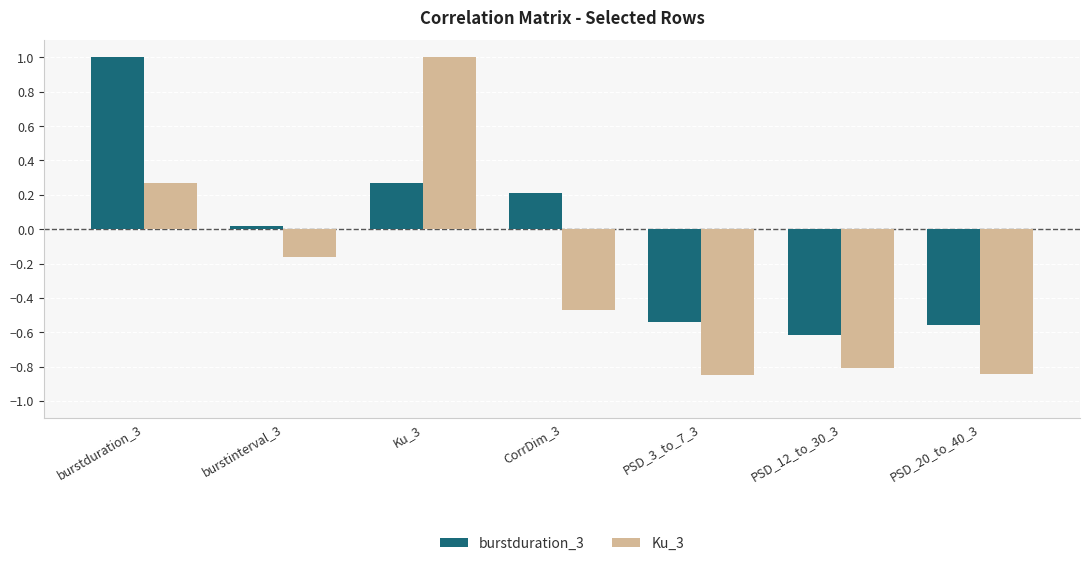

Rank the series at burstinterval_3 from highest to lowest value.

burstduration_3, Ku_3